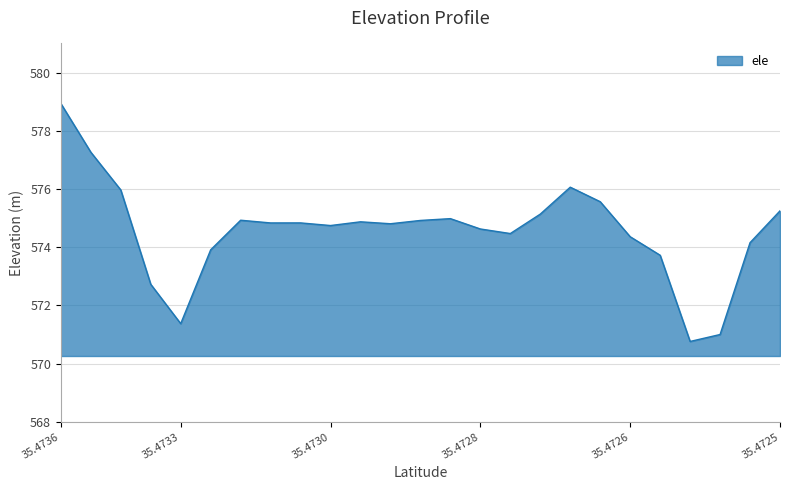

What is the maximum value shown in the chart?

578.9